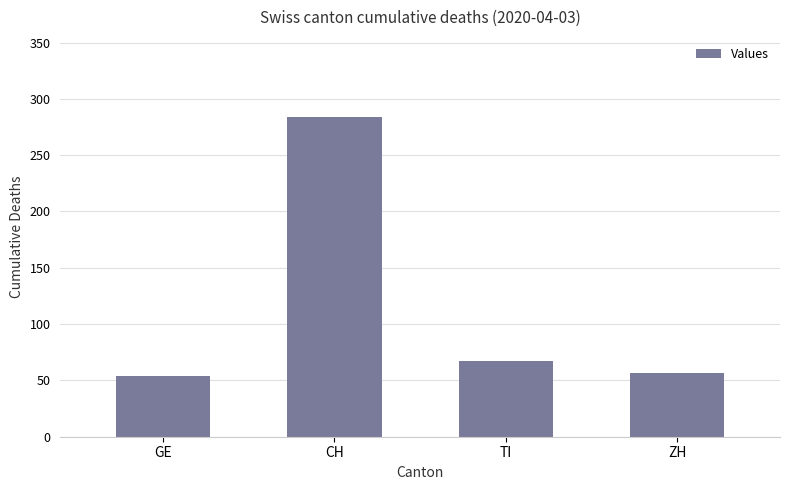

What is the difference between the maximum and minimum values?

230